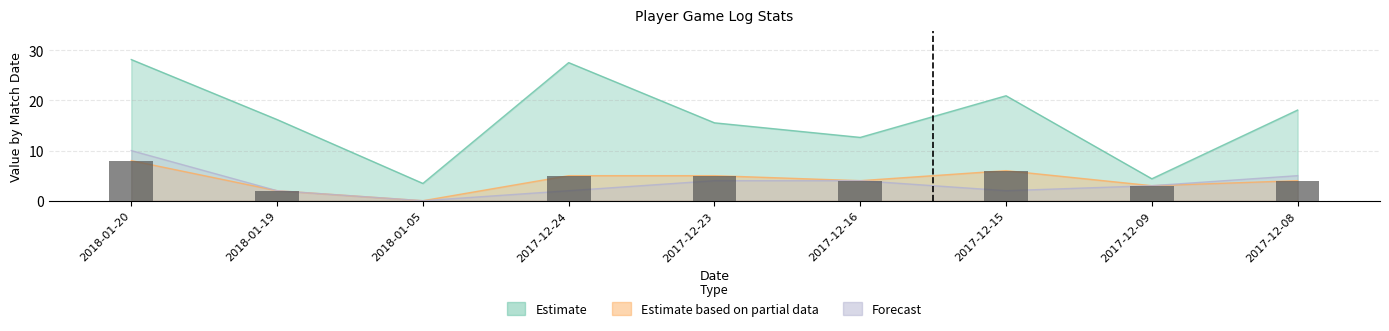

List the labels in order of value, smallest first.

2018-01-05, 2018-01-19, 2017-12-09, 2017-12-16, 2017-12-08, 2017-12-24, 2017-12-23, 2017-12-15, 2018-01-20